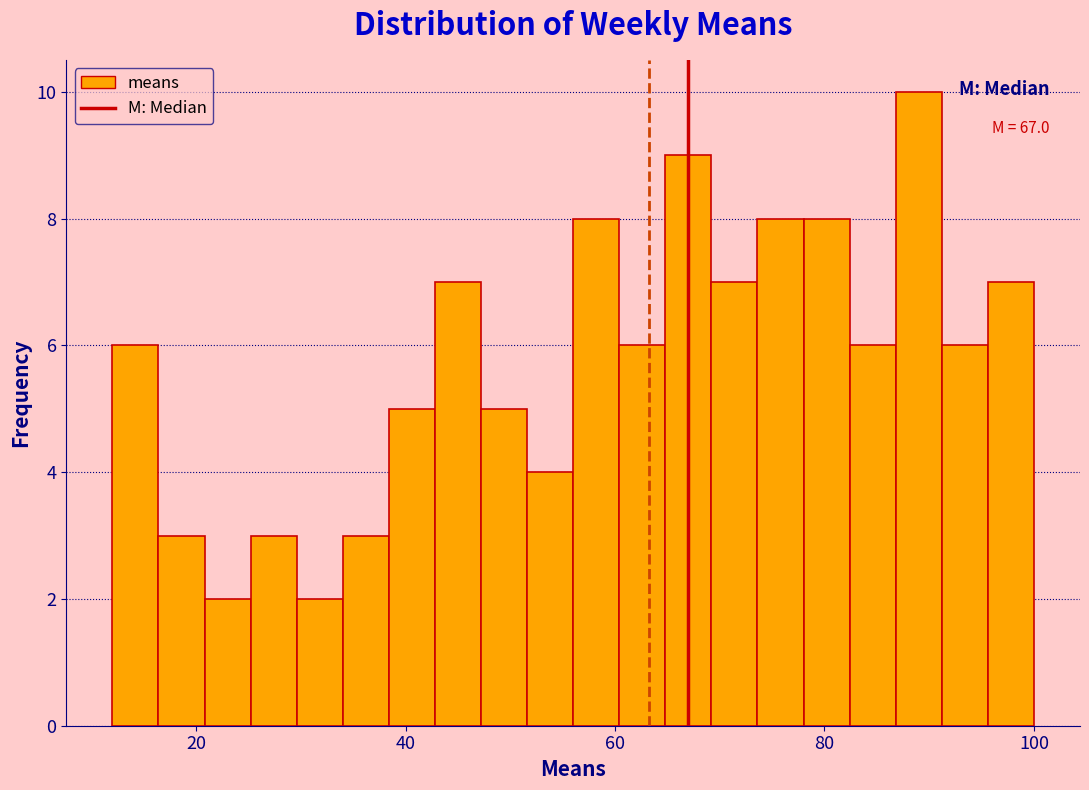

Read against the x-axis, roughly where is the centre of the tallest bar?

90